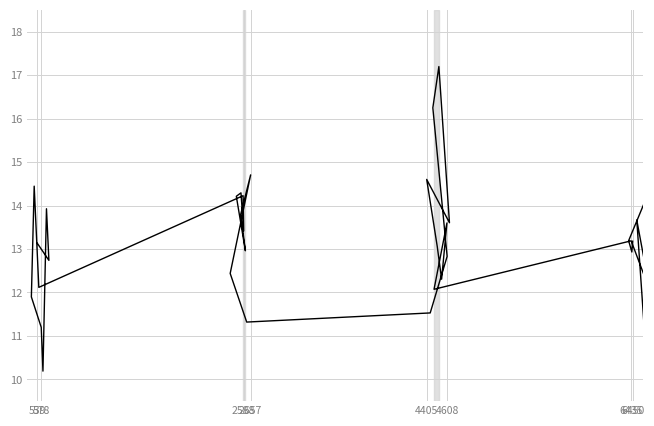

Does the chart have visible grid lines?

Yes